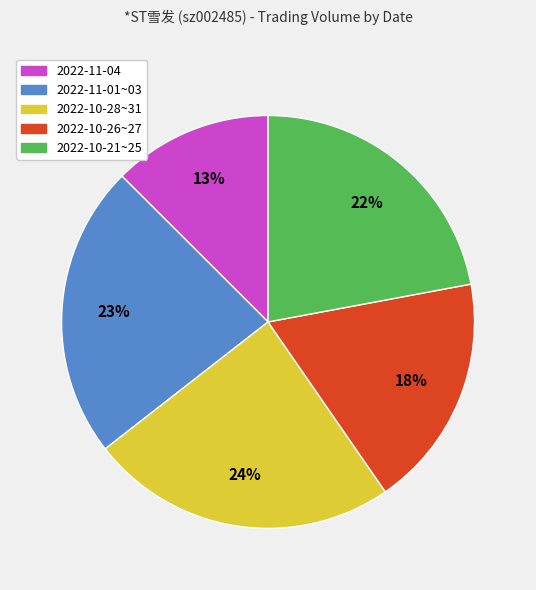

How many segments does this pie chart have?

5